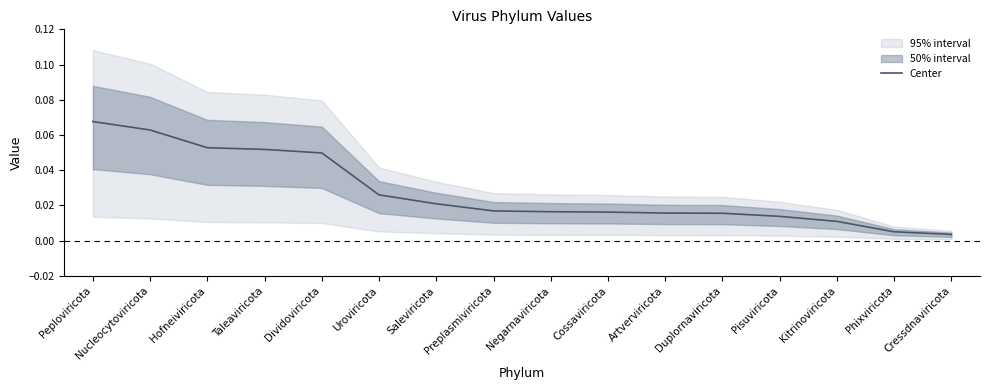

The chart shows a value of 0.0 at Cossaviricota. True or false?

False